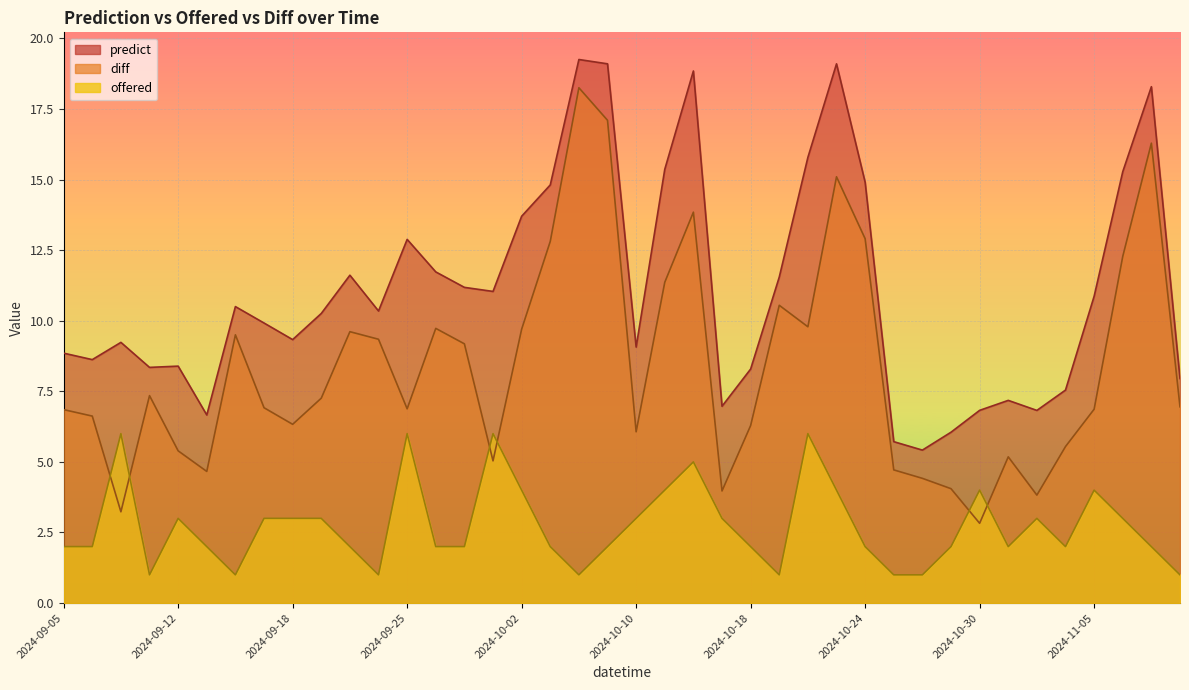

List the series in order of their peak value, lowest first.

offered, diff, predict